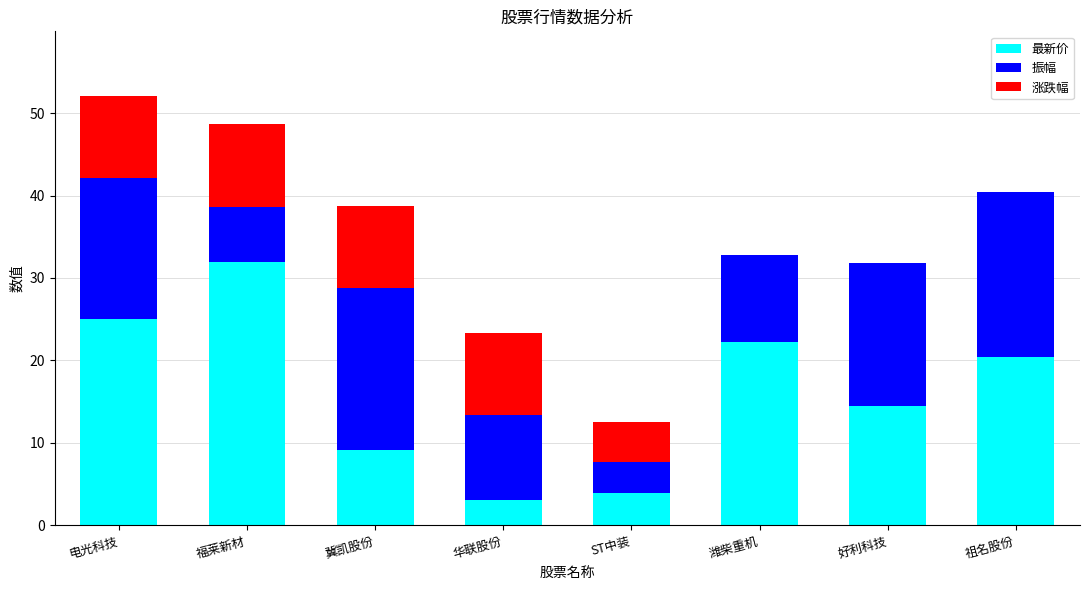

What is the sum of the 最新价 values at 冀凯股份 and 祖名股份?

29.6